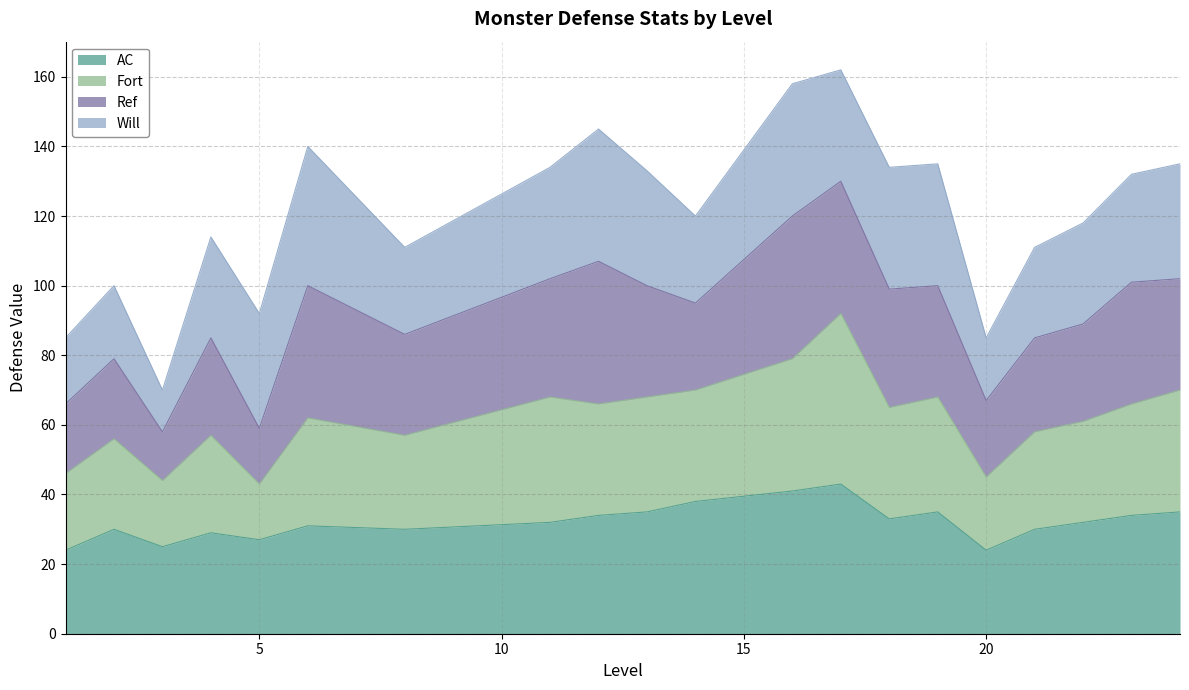

Is it true that AC equals 35 at 13?

True